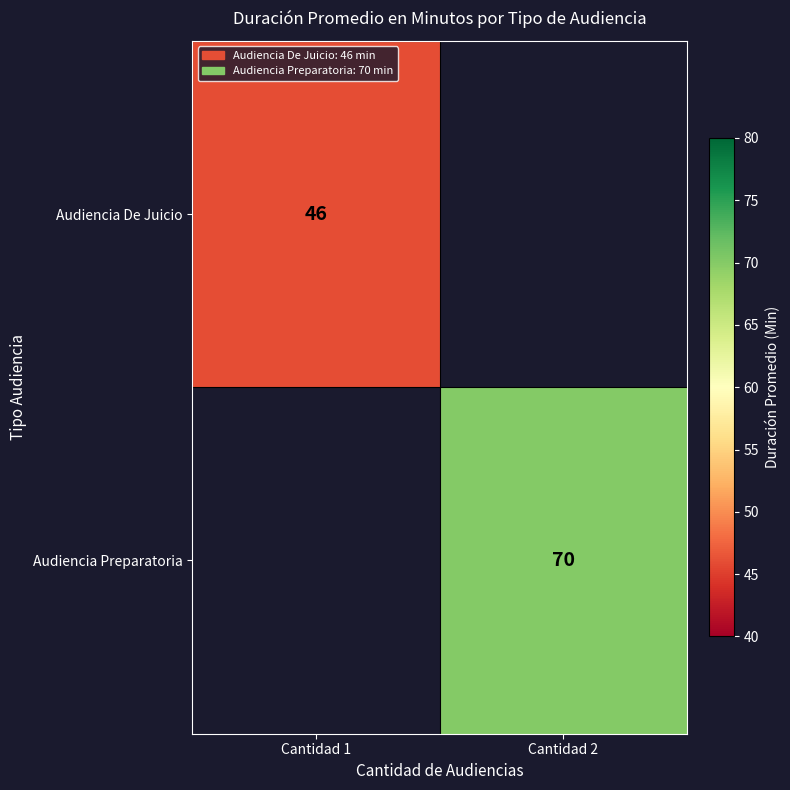

Is it true that Audiencia Preparatoria equals 98.8 at Cantidad 2?

False